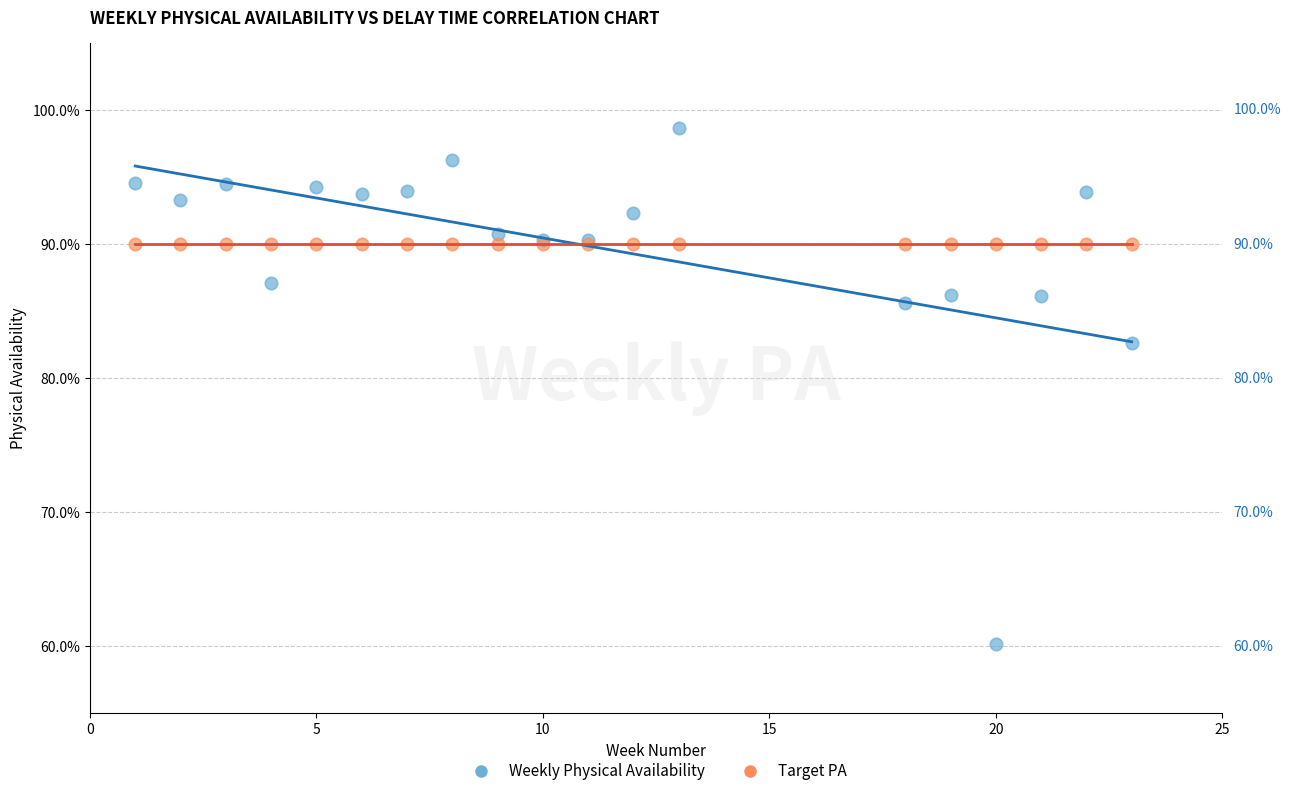

Which series reaches the minimum Y coordinate?

Weekly Physical Availability